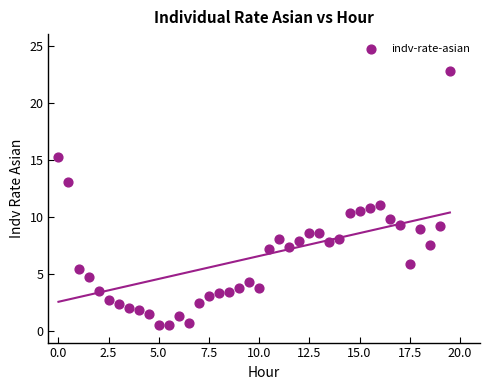

What is the range of X values (max minus min)?

19.5